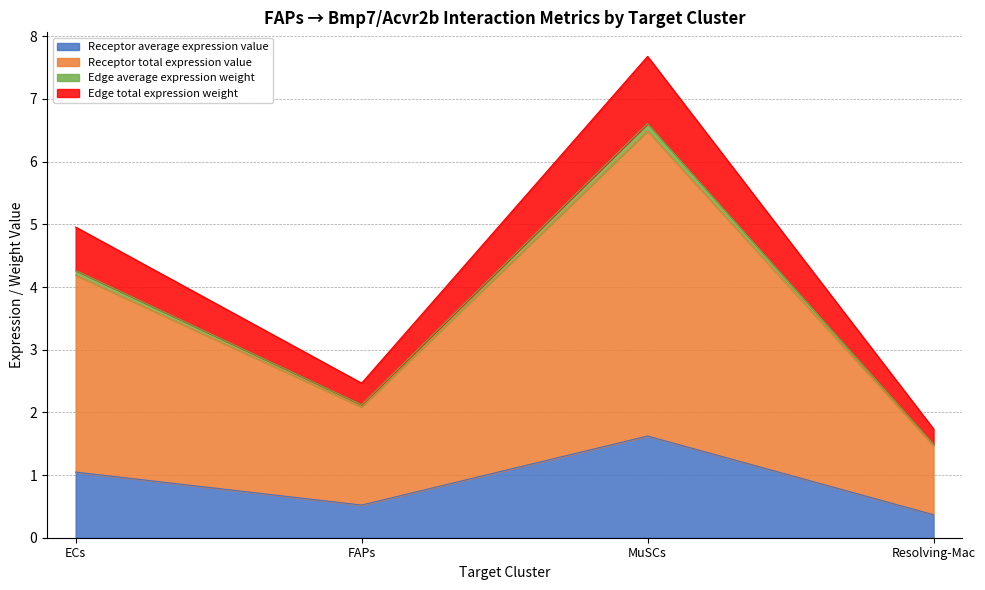

What are all the series names shown in the legend?

Receptor average expression value, Receptor total expression value, Edge average expression weight, Edge total expression weight